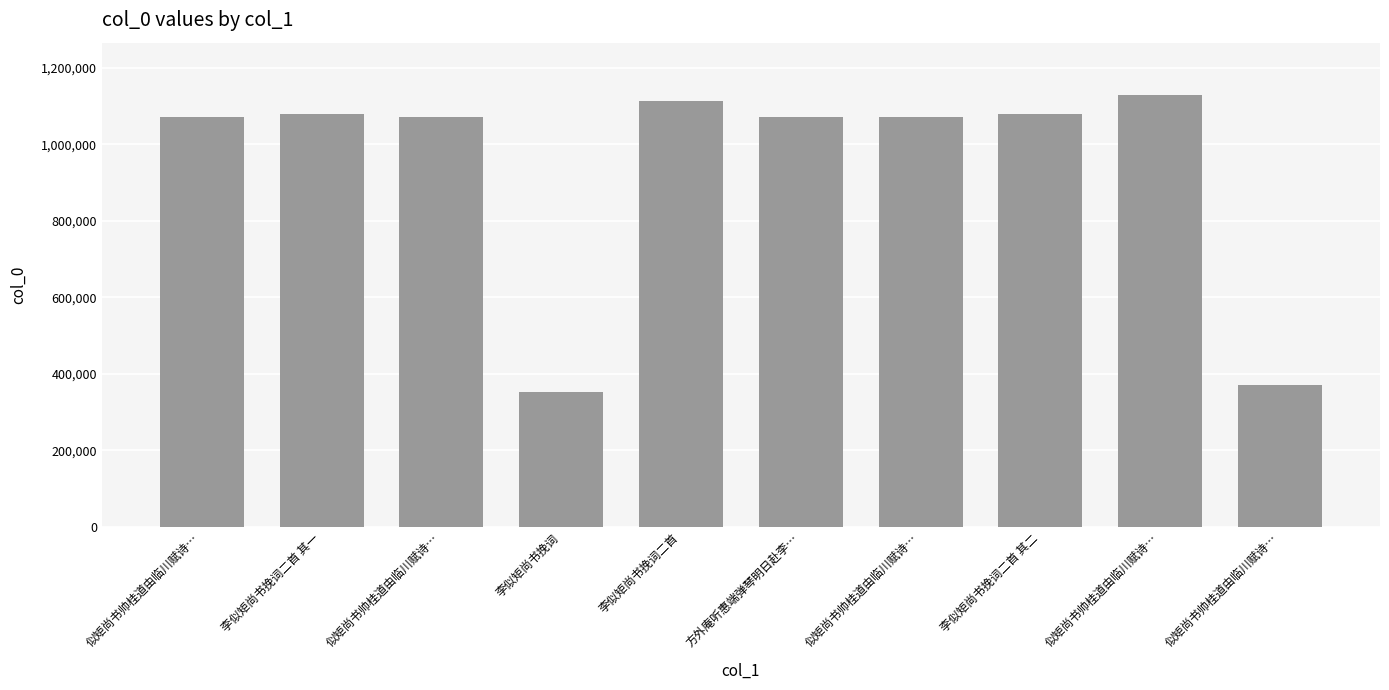

How many data points does each series have?

10